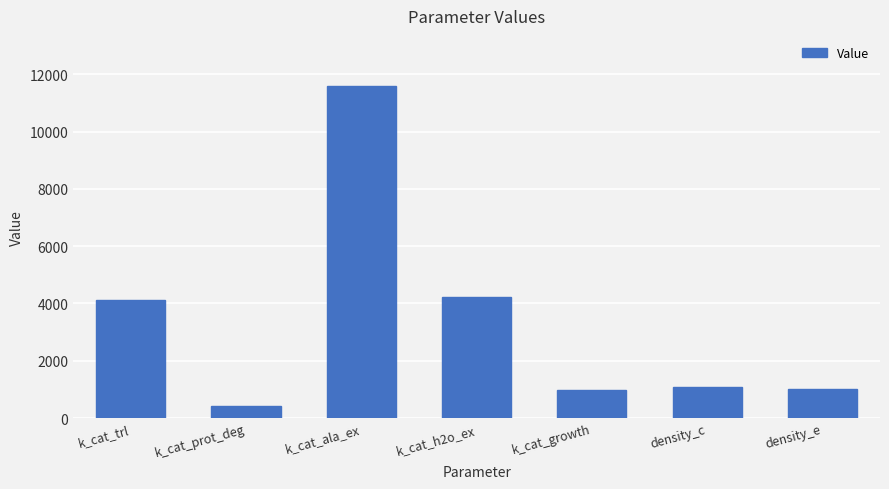

True or false: the data shows 431.6 at k_cat_prot_deg.

True